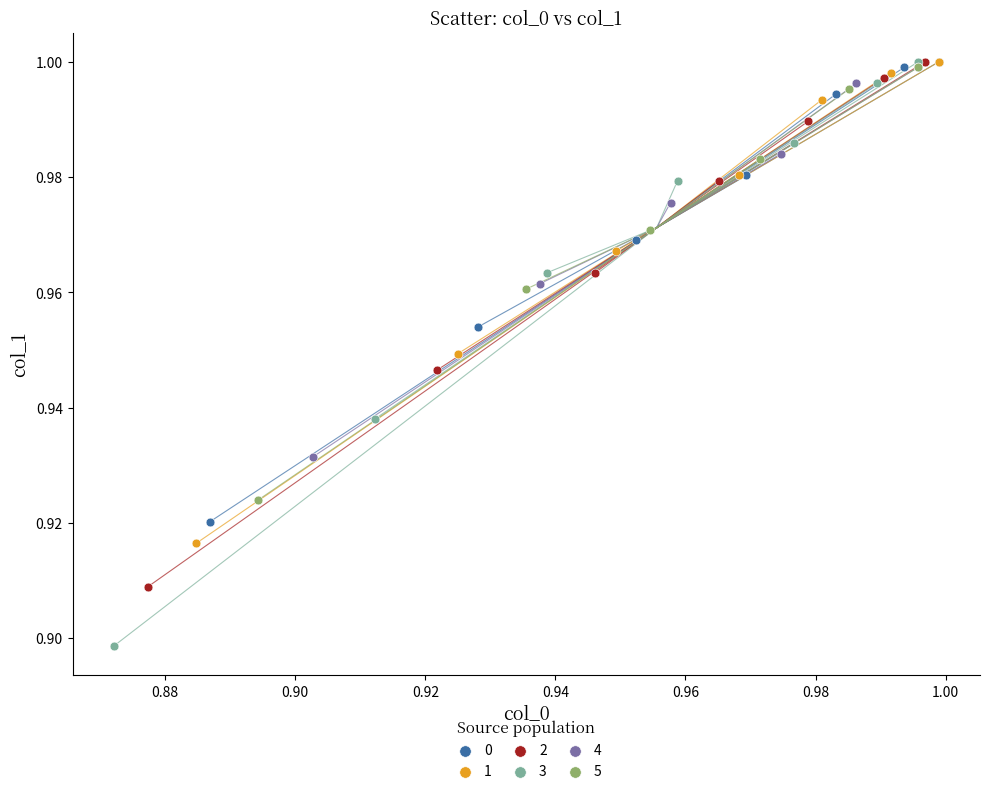

Which series reaches the minimum Y coordinate?

3